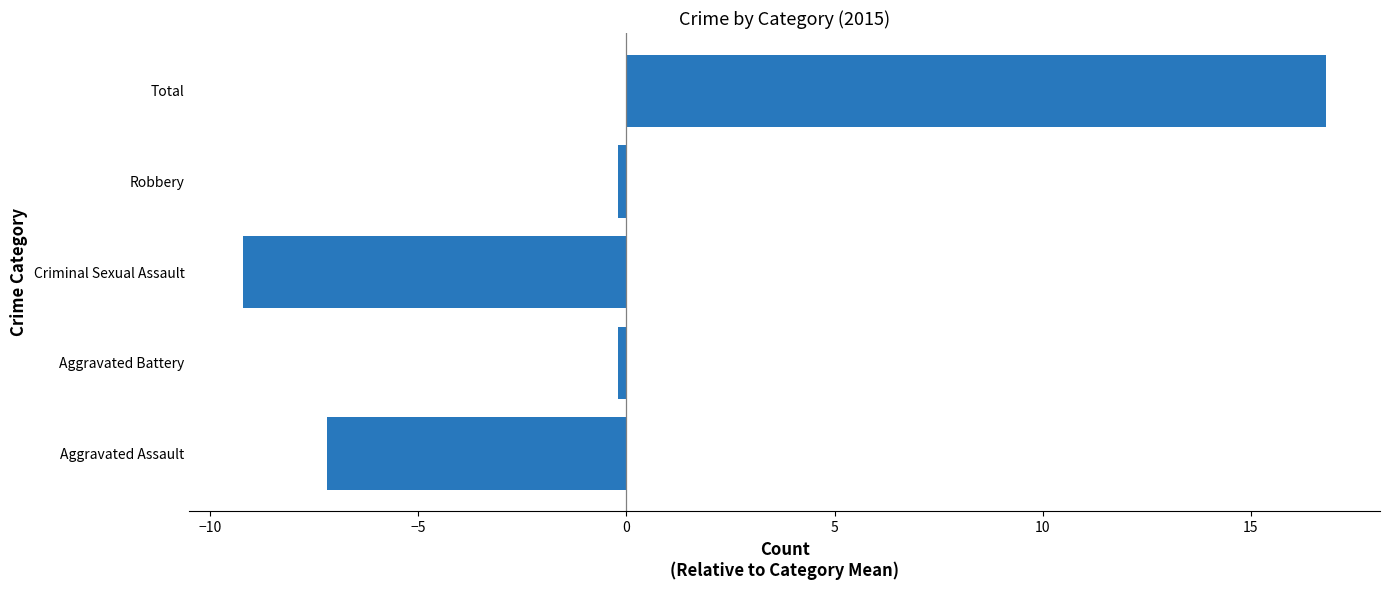

The chart shows a value of -9.2 at Criminal Sexual Assault. True or false?

True